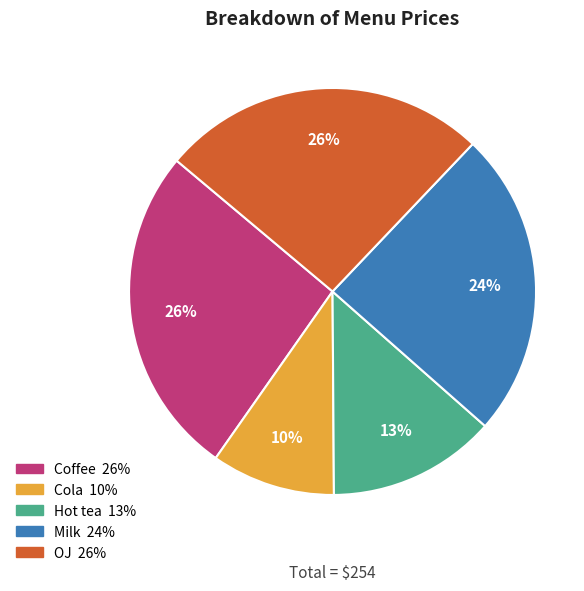

Is there a majority slice in this chart?

No